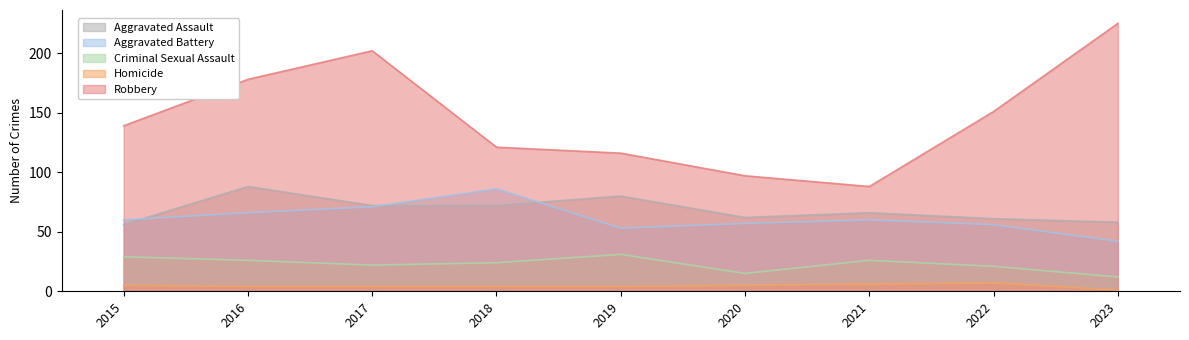

Does the chart have visible grid lines?

No